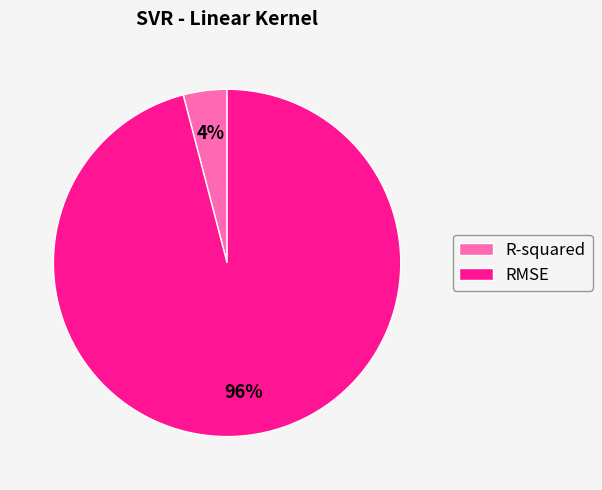

To the nearest percent, what is the difference between the R-squared and RMSE slice percentages?

92%